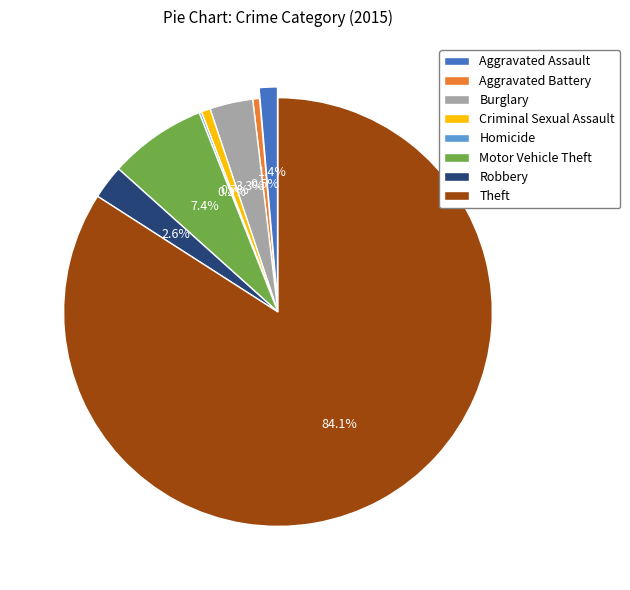

To the nearest percent, what is the difference between the largest and smallest slice percentages?

84%